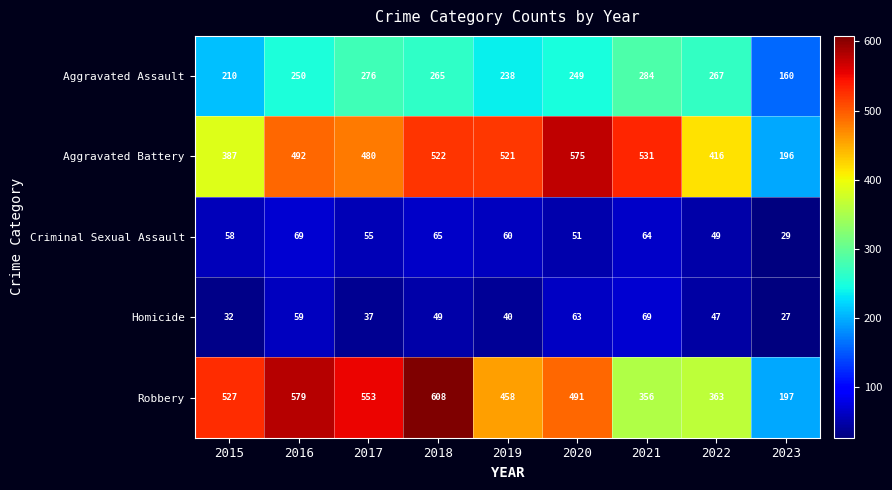

Where does the Robbery series first go above 491?

2015